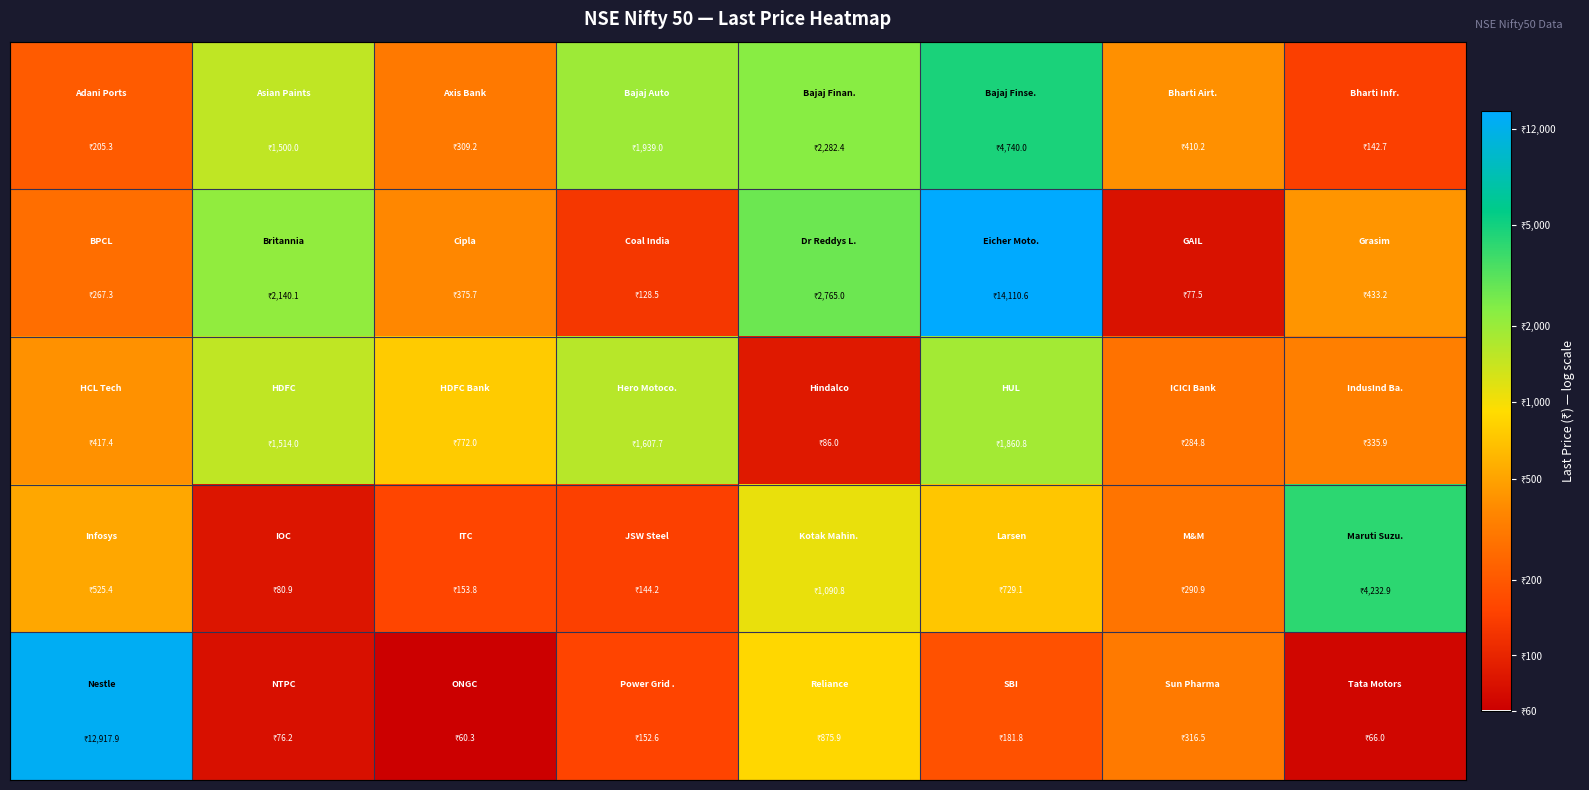

What is the greatest value displayed?

9.6